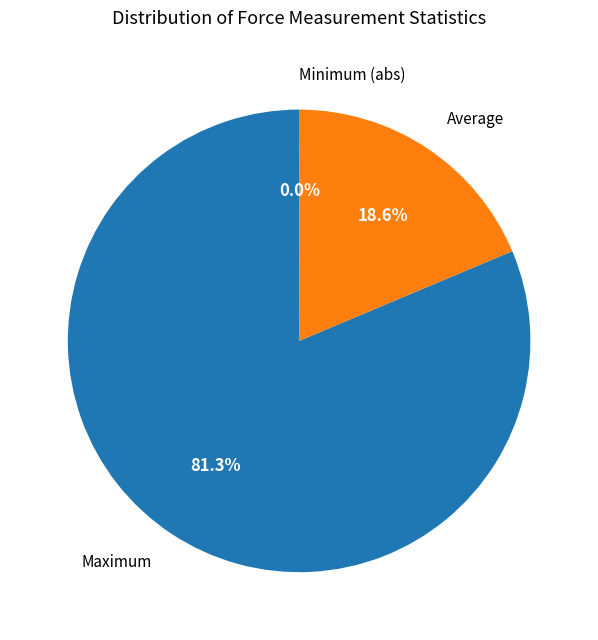

What is the majority slice?

Maximum